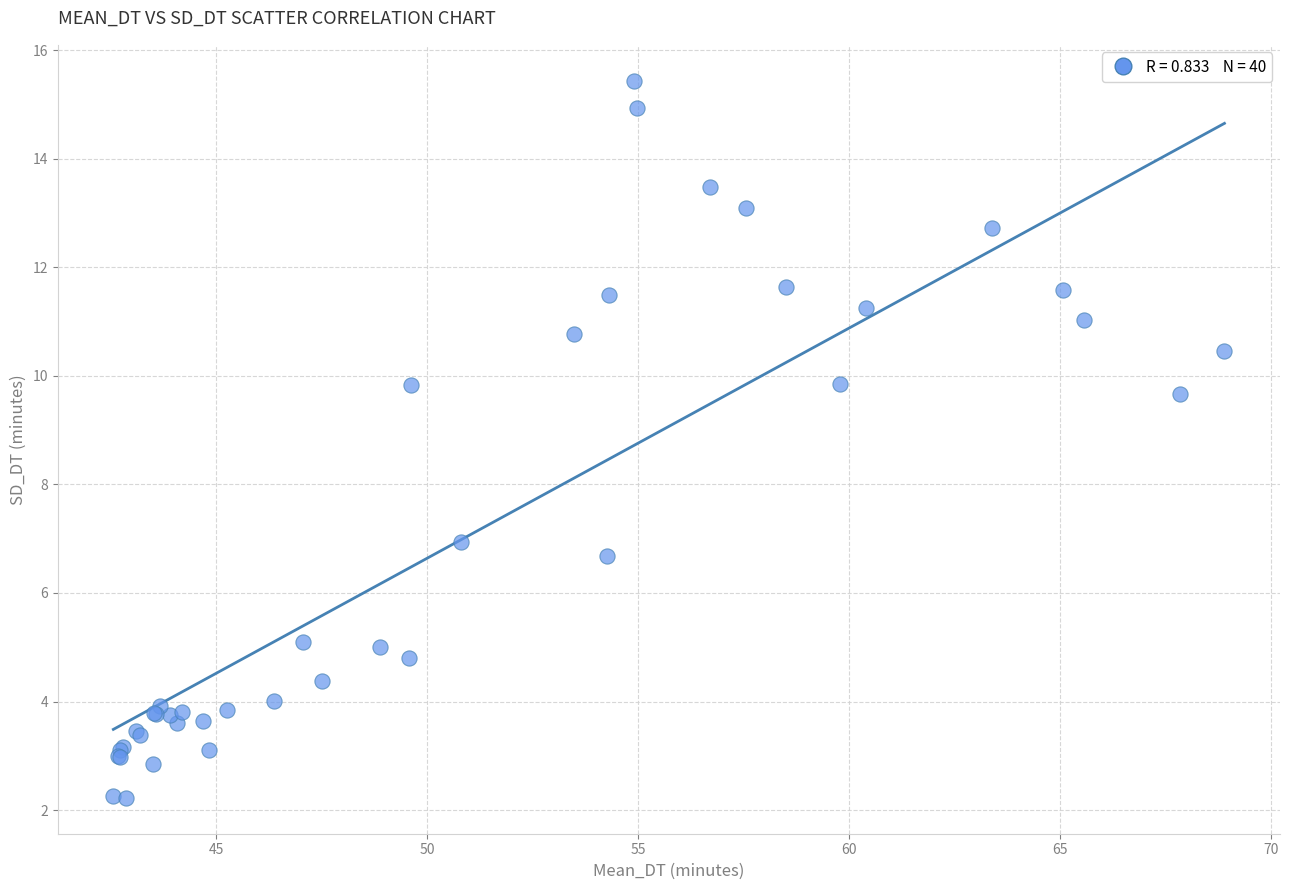

What Y value in the scatter plot is closest to 8?

6.9